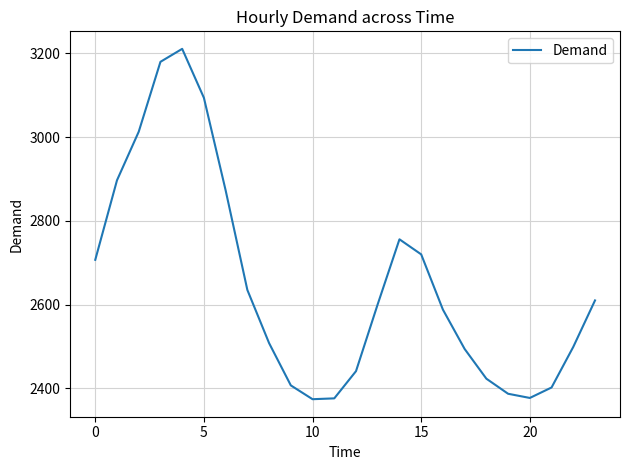

What is the smallest value displayed?

2374